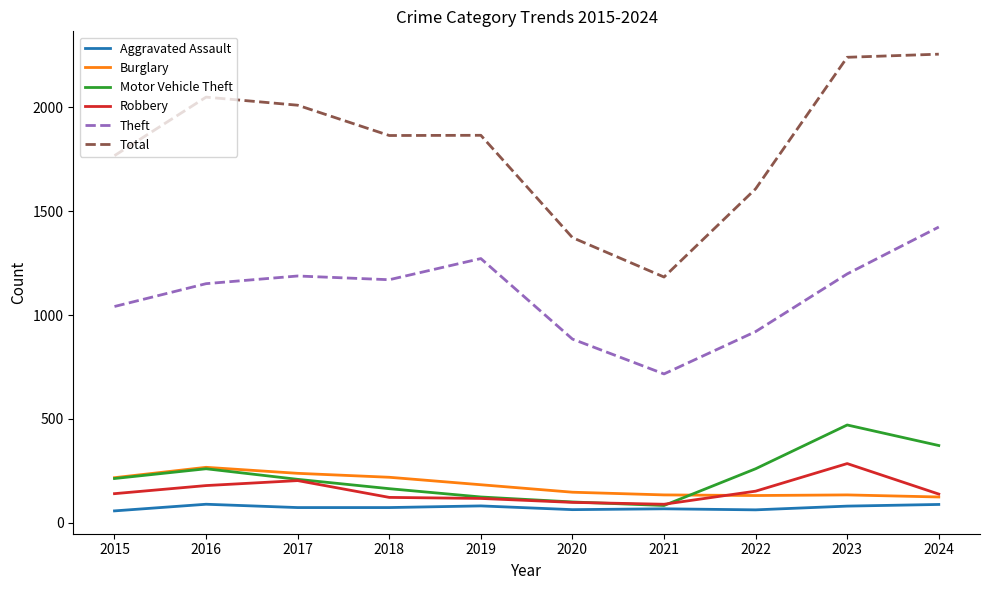

True or false: Total and Motor Vehicle Theft cross at least once.

False